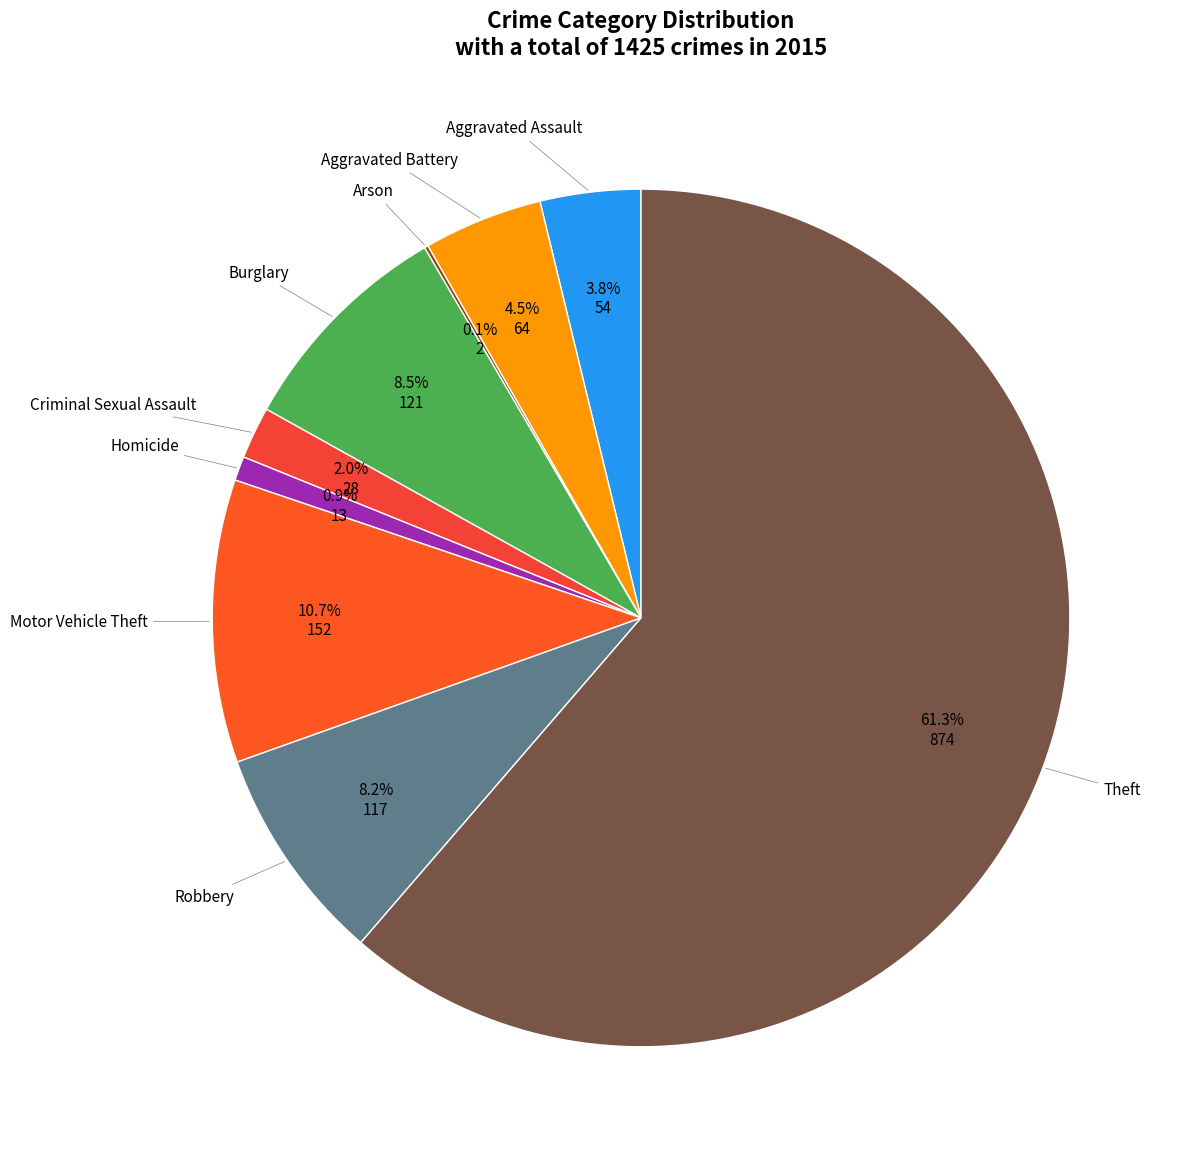

What is the largest slice in the pie chart?

Theft